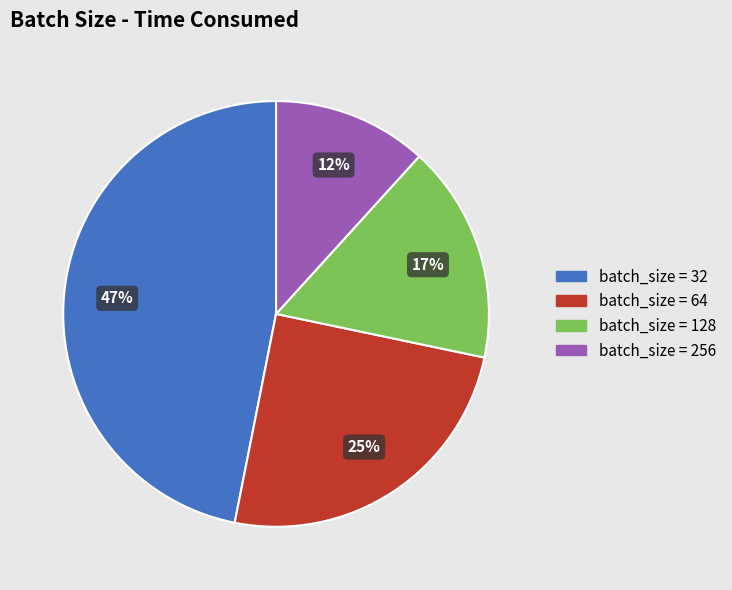

Does any single category account for the majority?

No